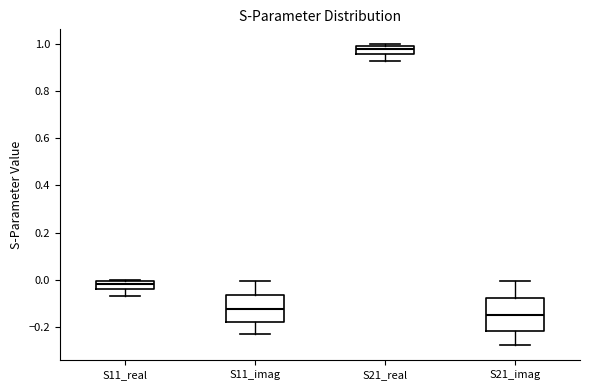

Which box's median line is the highest?

S21_real